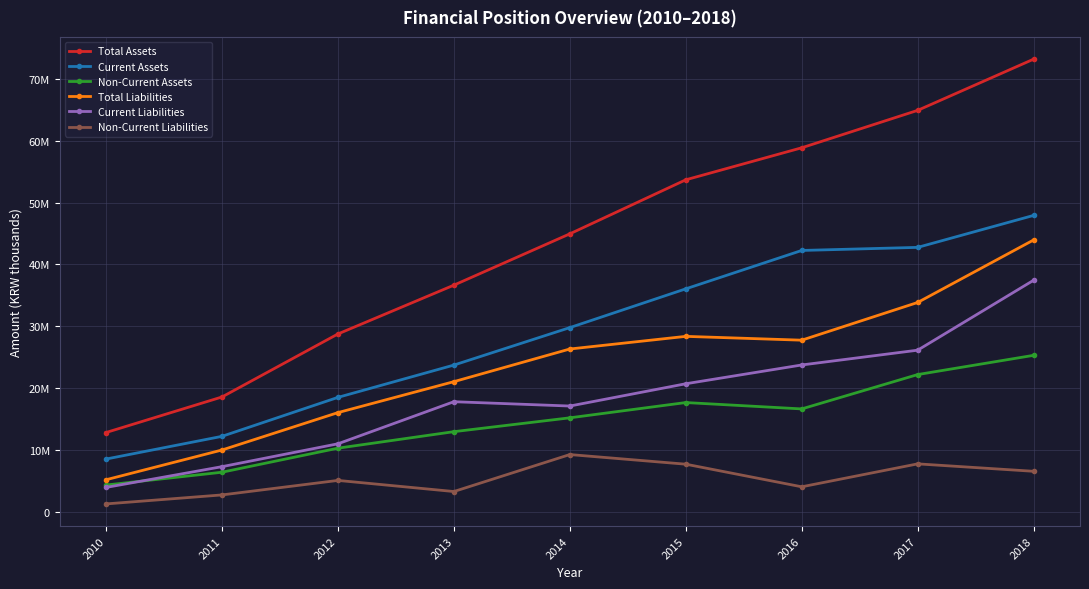

At which category is the sum across all series the highest?

2018